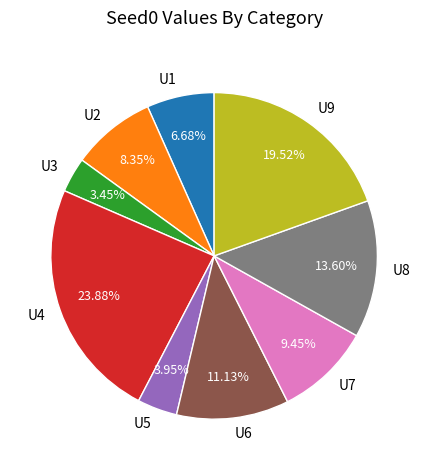

To the nearest percent, what portion does U7 represent?

9%